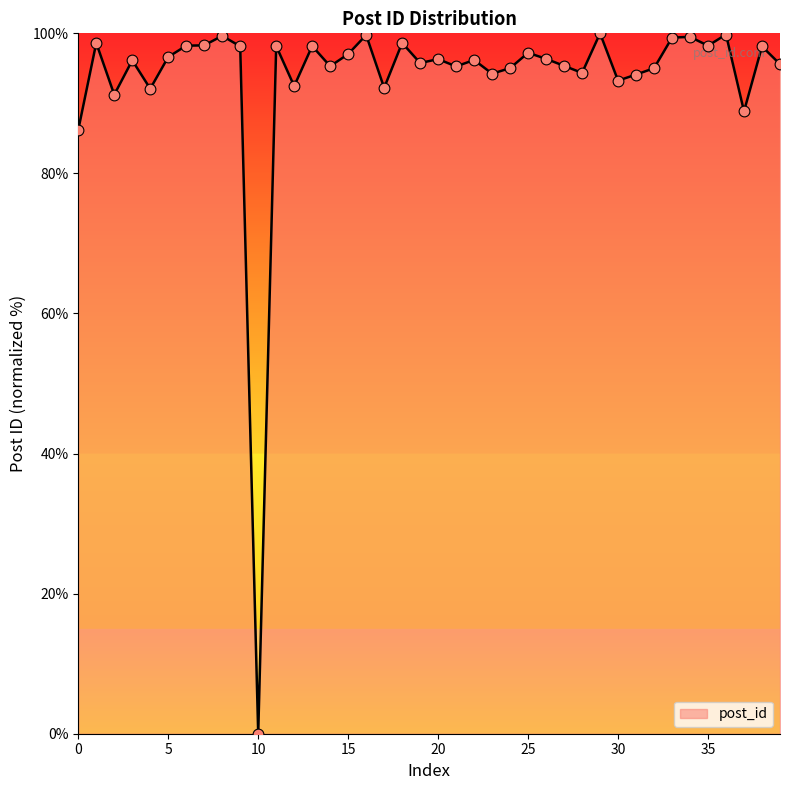

What is the difference between the maximum and minimum values?

100.0